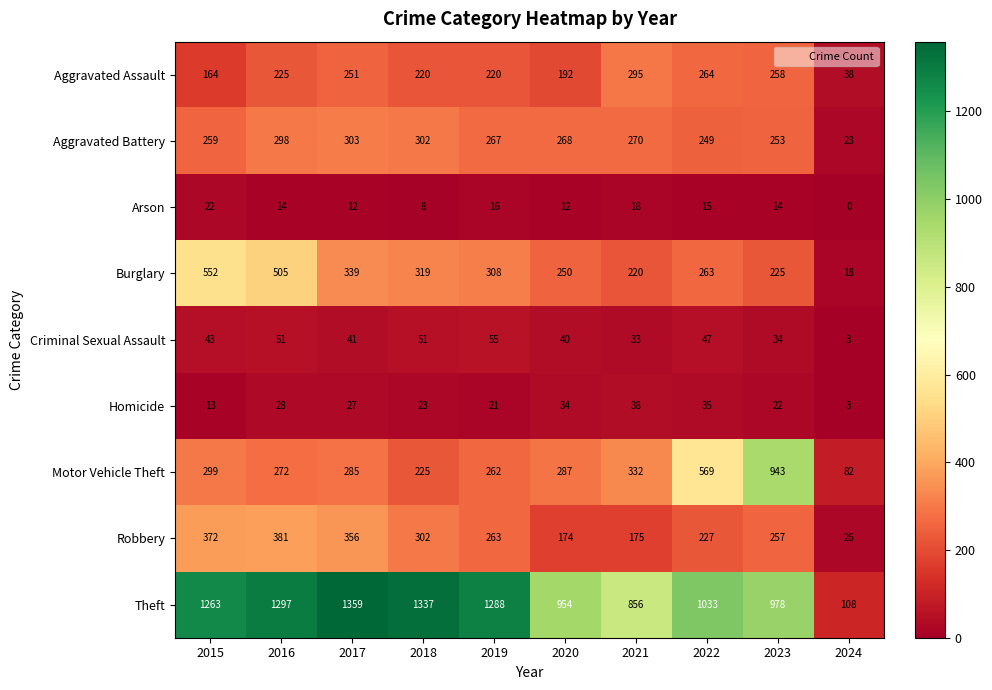

True or false: Aggravated Assault has a value of 469 at 2022.

False